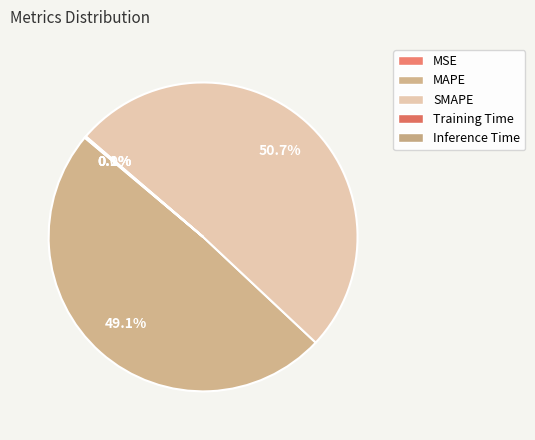

Is it true that Inference Time is 10% of the pie?

False